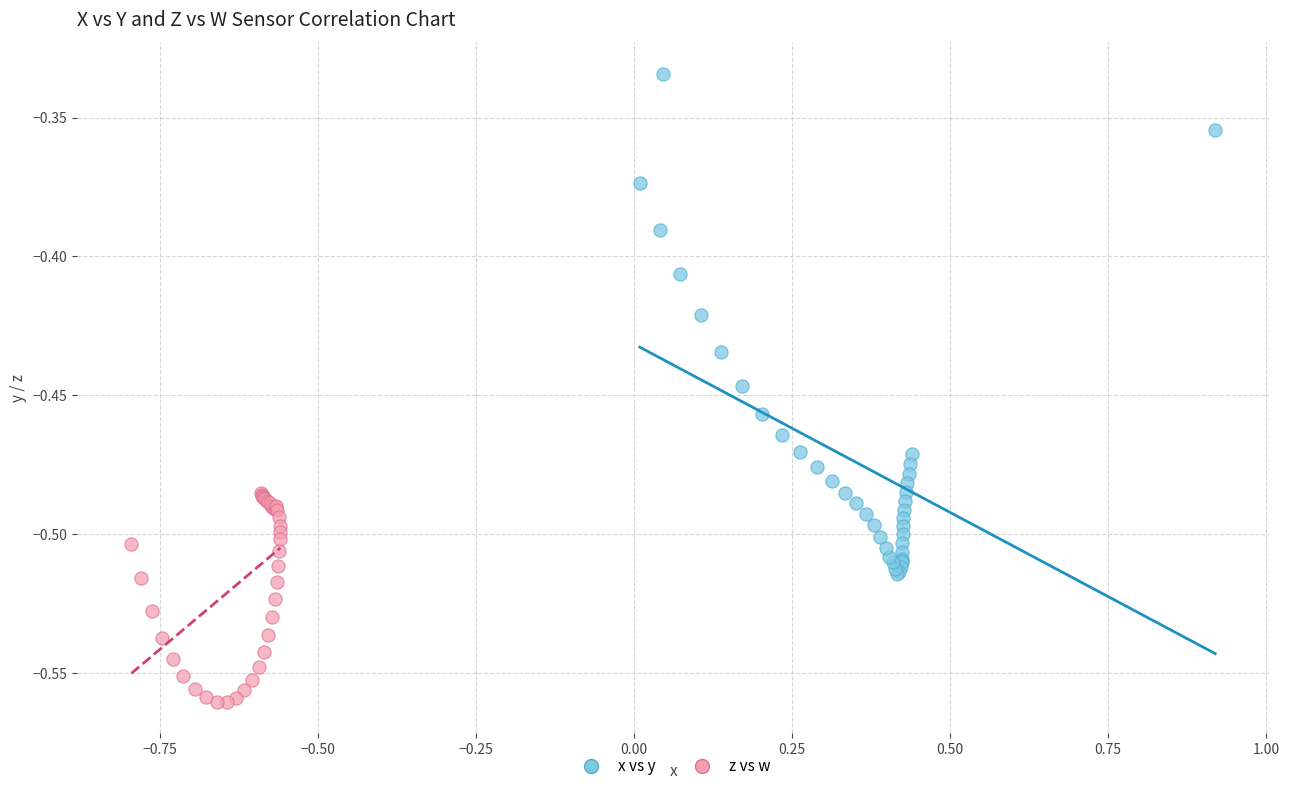

Which series reaches the minimum Y coordinate?

z vs w